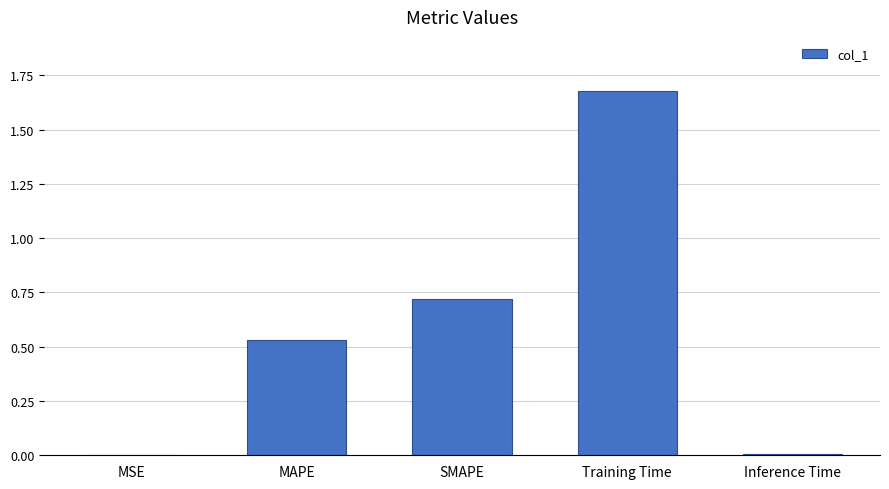

True or false: the data shows 0.0 at Inference Time.

True